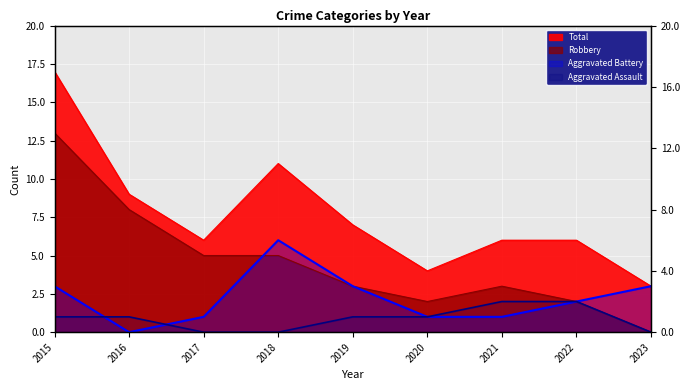

What is the sum of the Aggravated Assault values at 2017 and 2019?

1